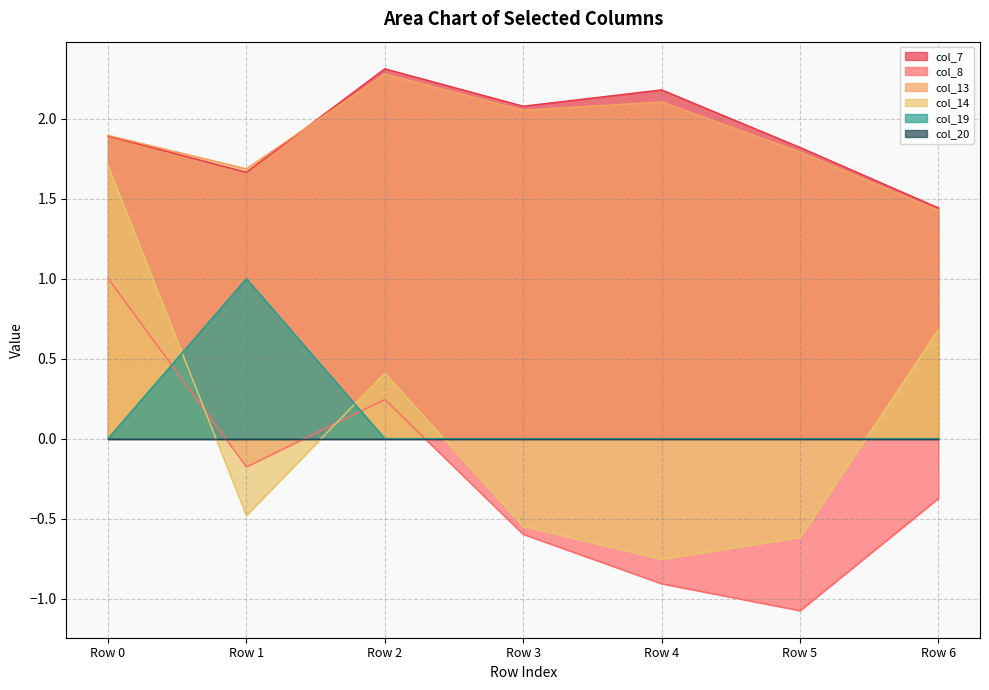

At which category does col_8 reach its first local valley?

Row 1